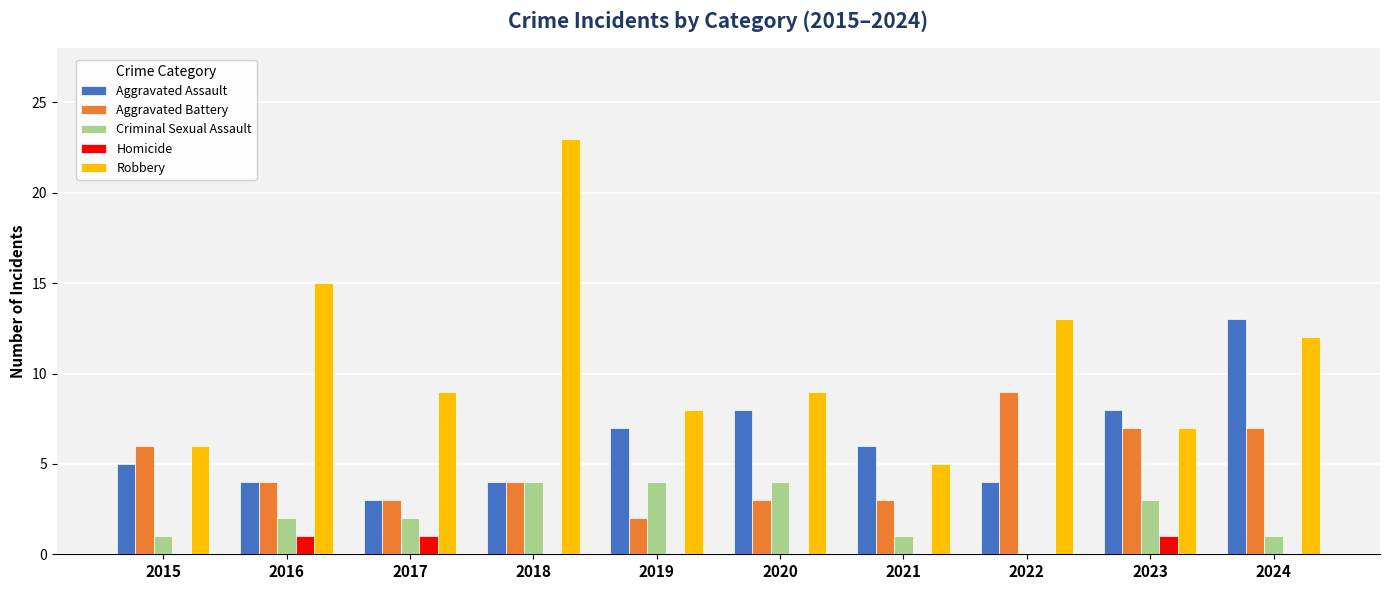

What is the total value across all series at 2020?

24